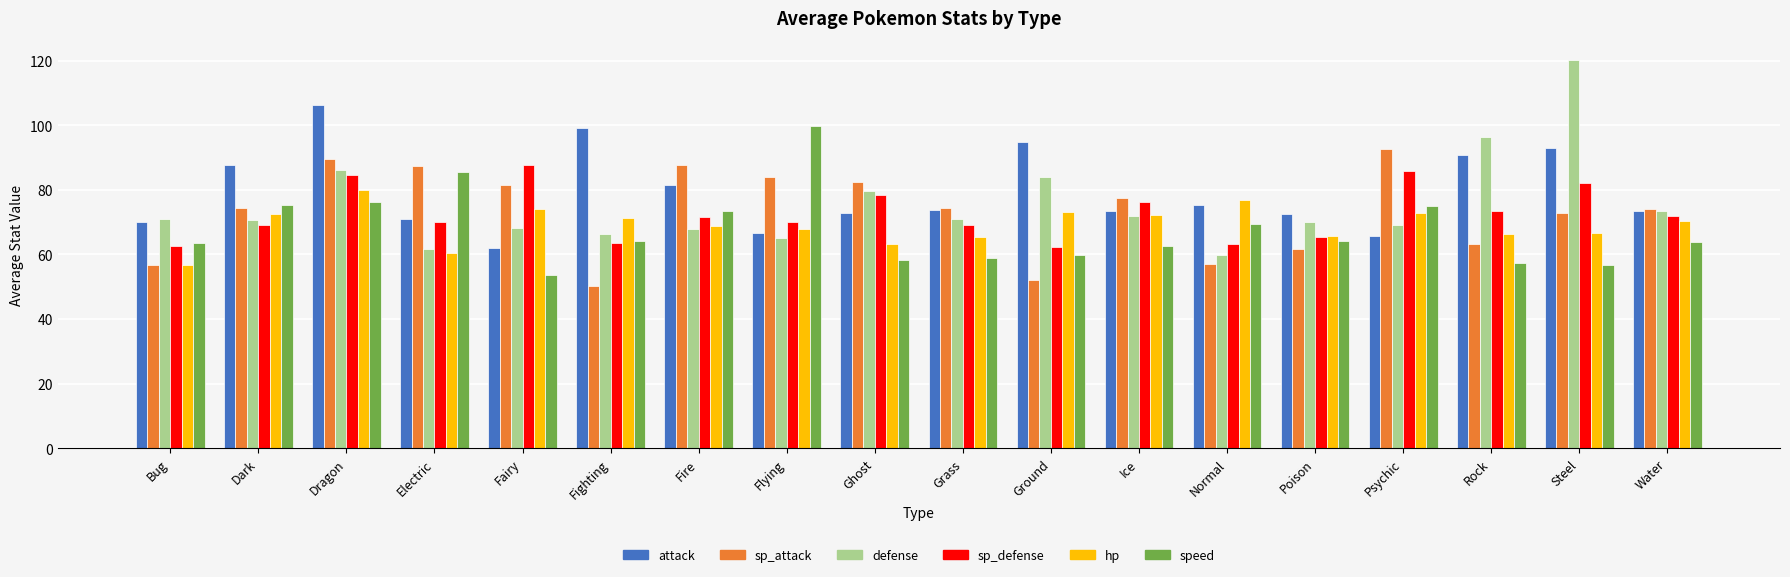

Rank the series at Ground from highest to lowest value.

attack, defense, hp, sp_defense, speed, sp_attack